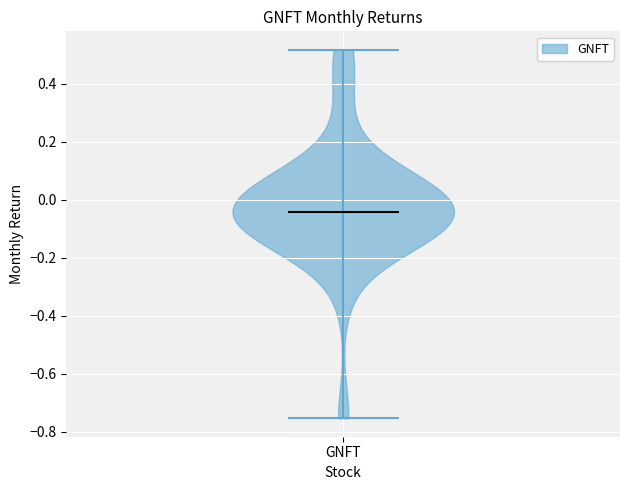

Read this violin plot against the y-axis: where its median line is, and the lowest and highest points the violin reaches. The values are not printed on the chart, so give them approximately, as read against the axis.

median line -0.04, lowest point -0.76, highest point 0.52